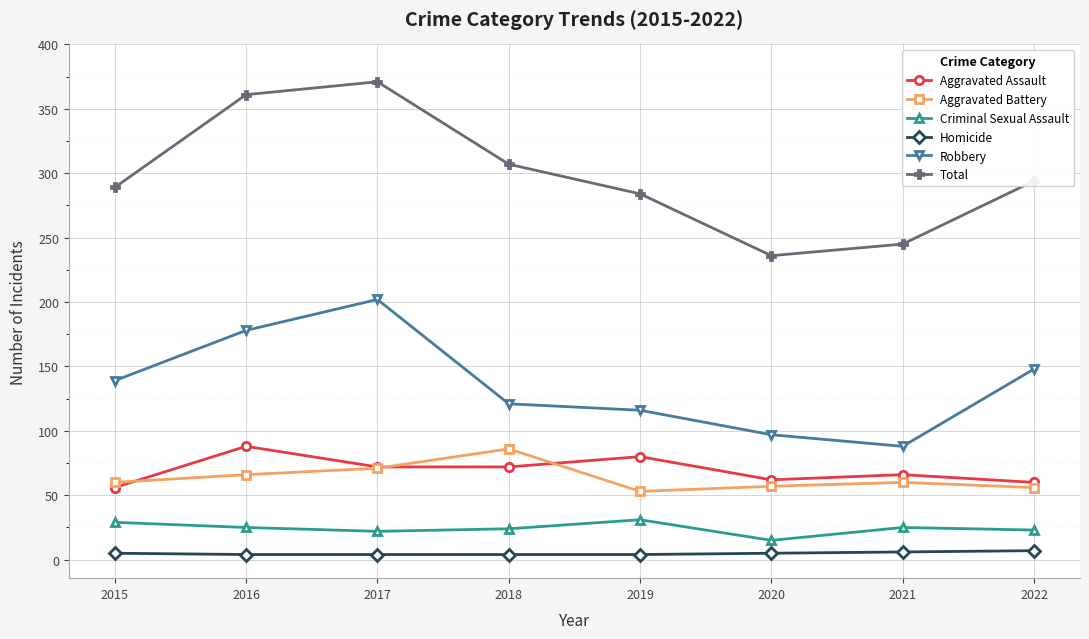

Which series changed the most between 2015 and 2018?

Aggravated Battery